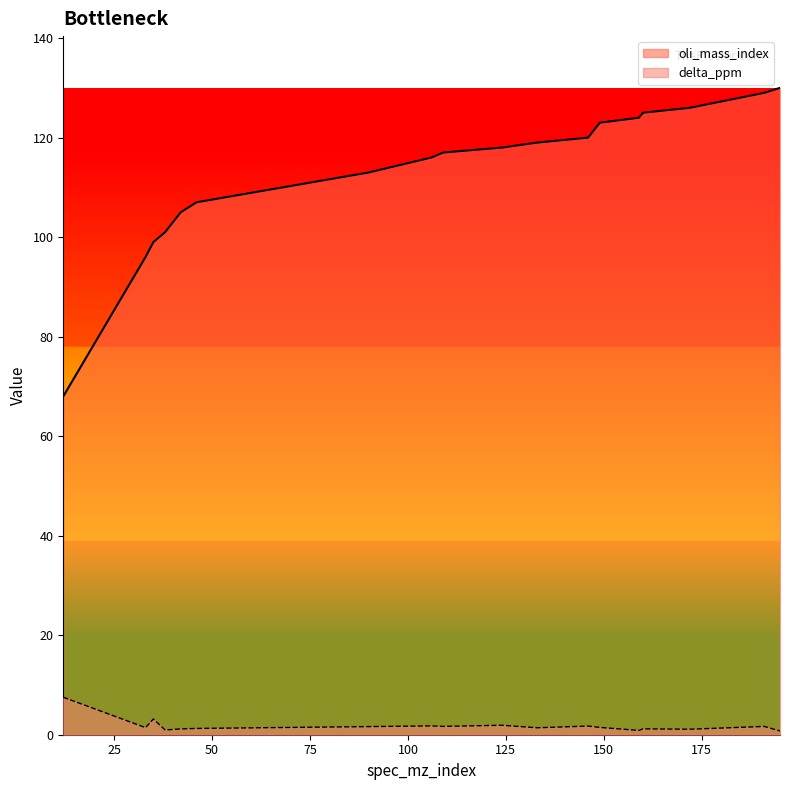

What is the total value across all series at 38?

102.0